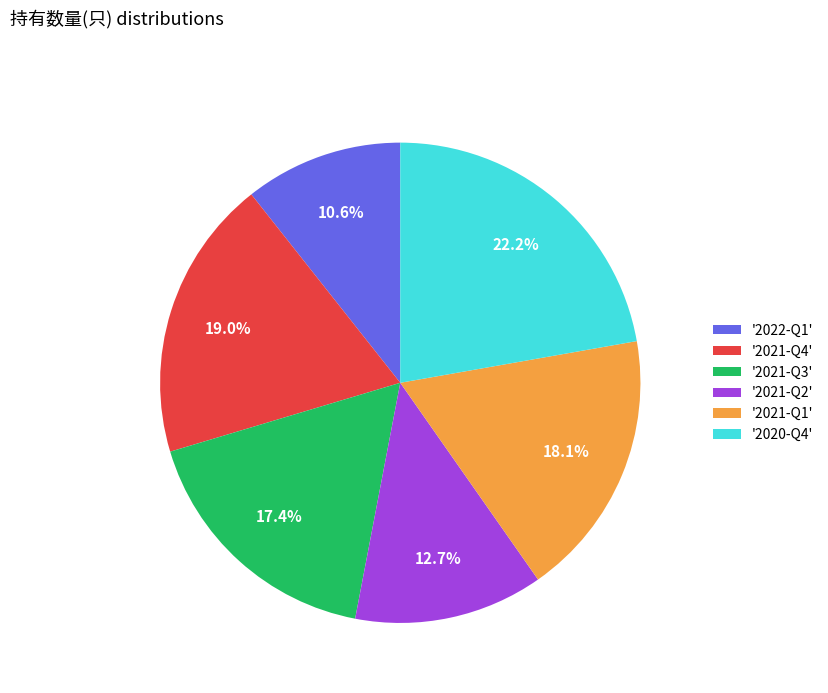

Which category has the biggest portion of the pie?

'2020-Q4'